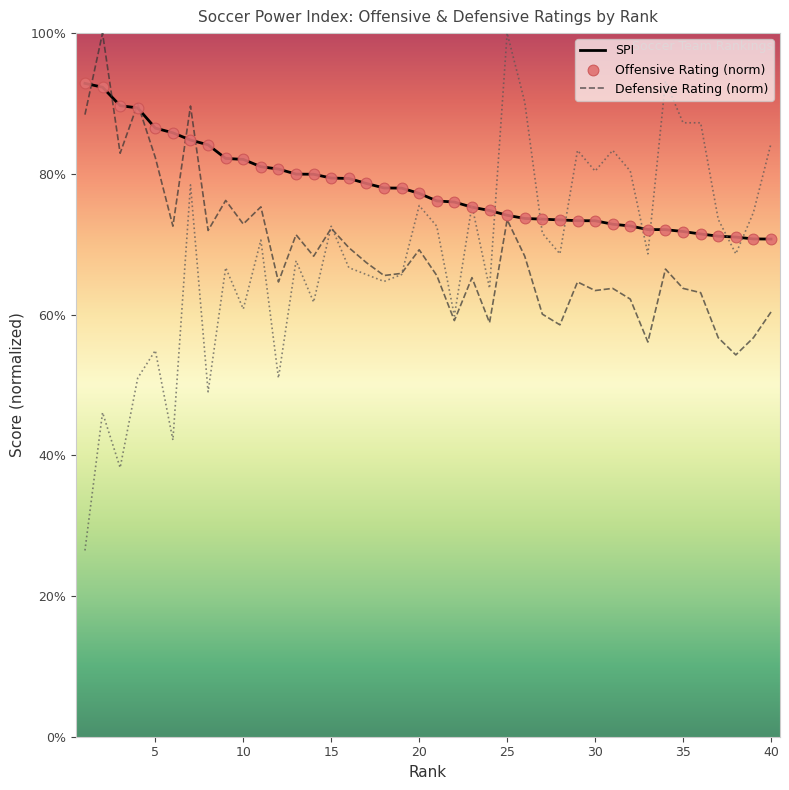

What is the smallest value displayed?

26.5